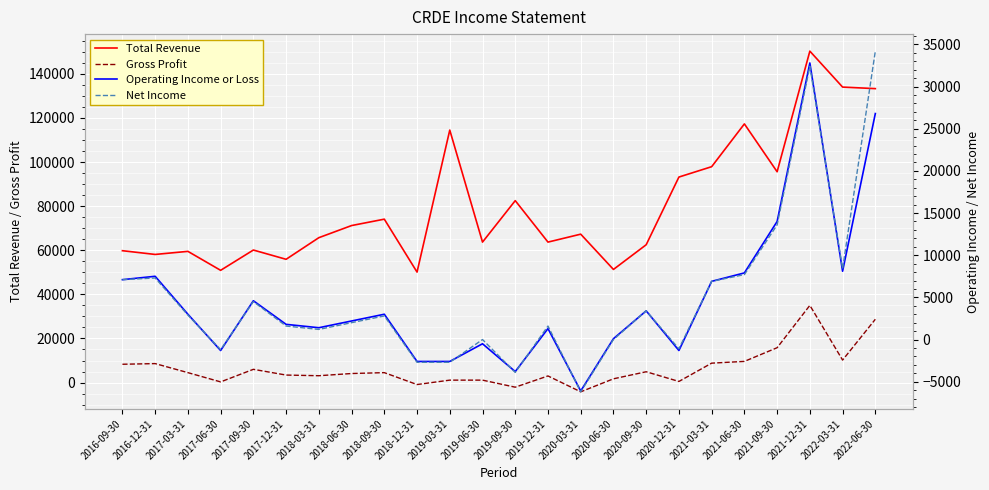

How many times do Operating Income or Loss and Net Income cross each other?

7